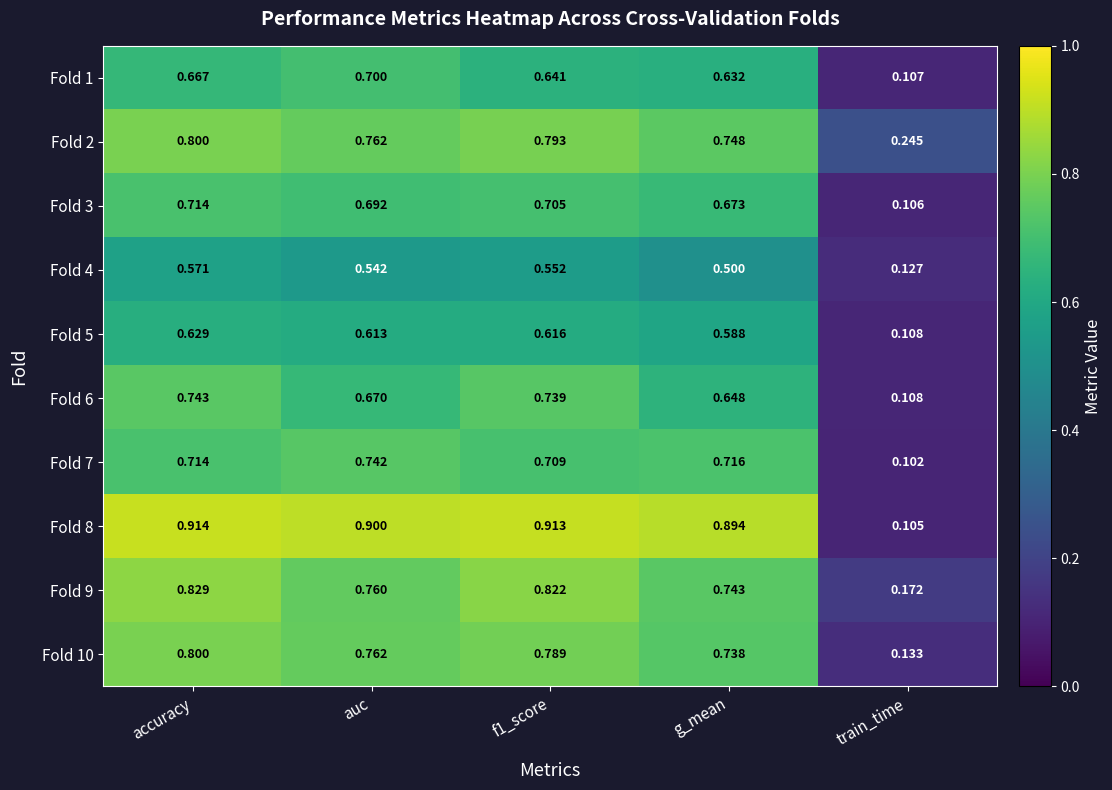

Is the value of Fold 10 at auc greater than the value of Fold 8 at f1_score?

No